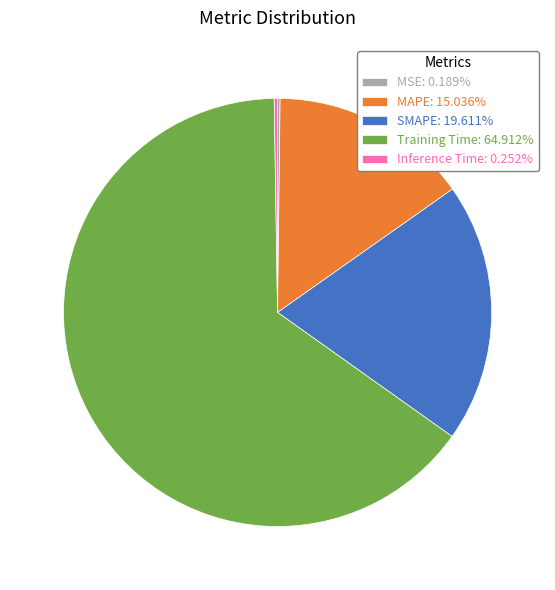

Is it true that SMAPE is 20% of the pie?

True